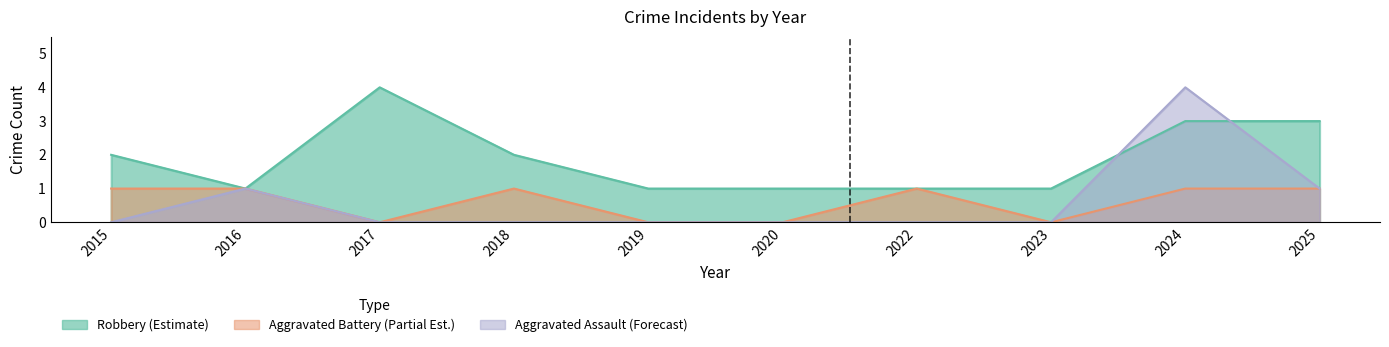

Which series has the largest range (max minus min)?

Aggravated Assault